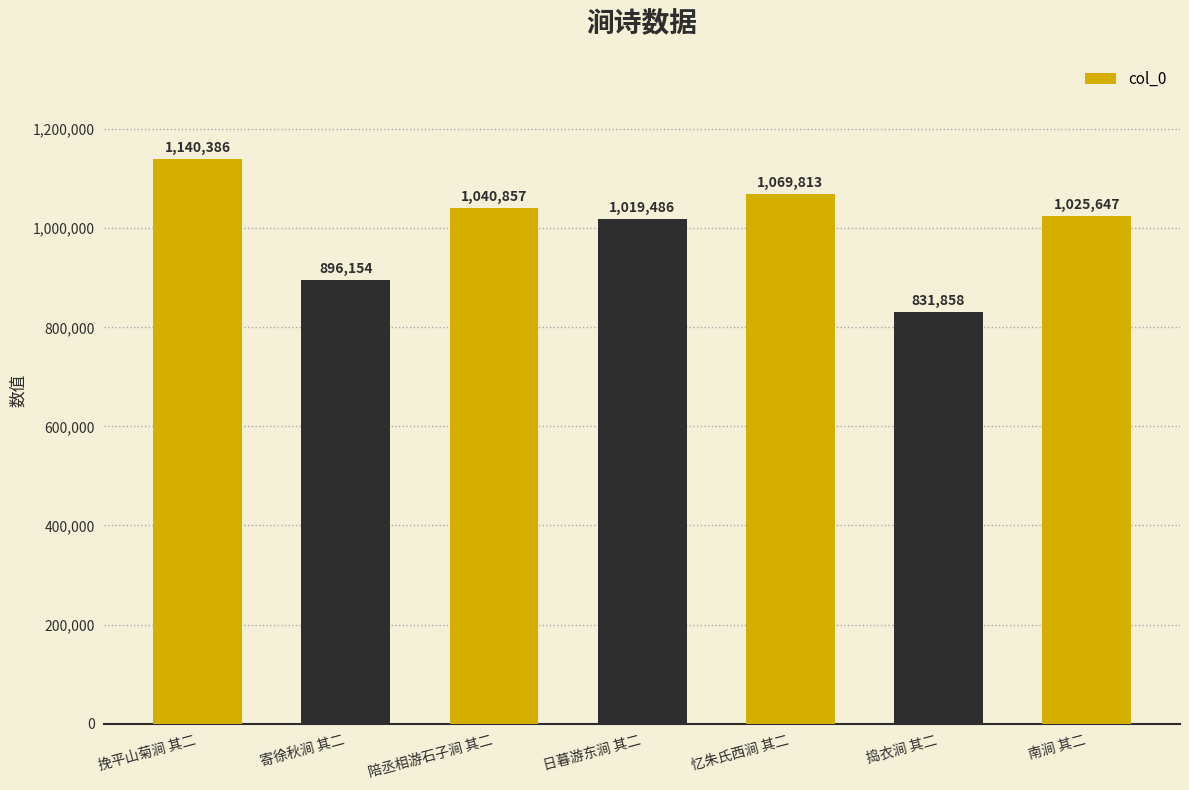

What is the difference between the maximum and minimum values?

308528